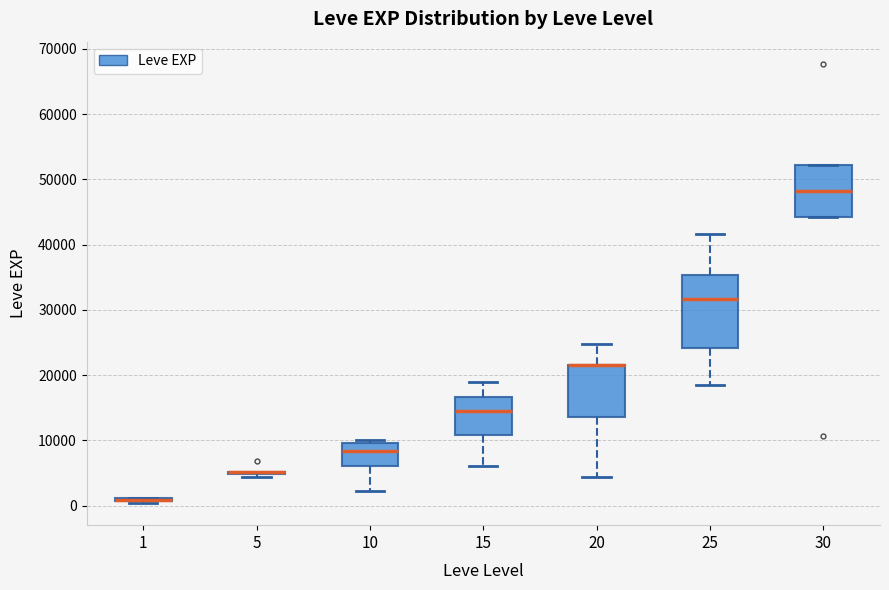

Where does the median line of the box at x = 15 sit on the y-axis? The values are not printed on the chart, so give them approximately, as read against the axis.

15000